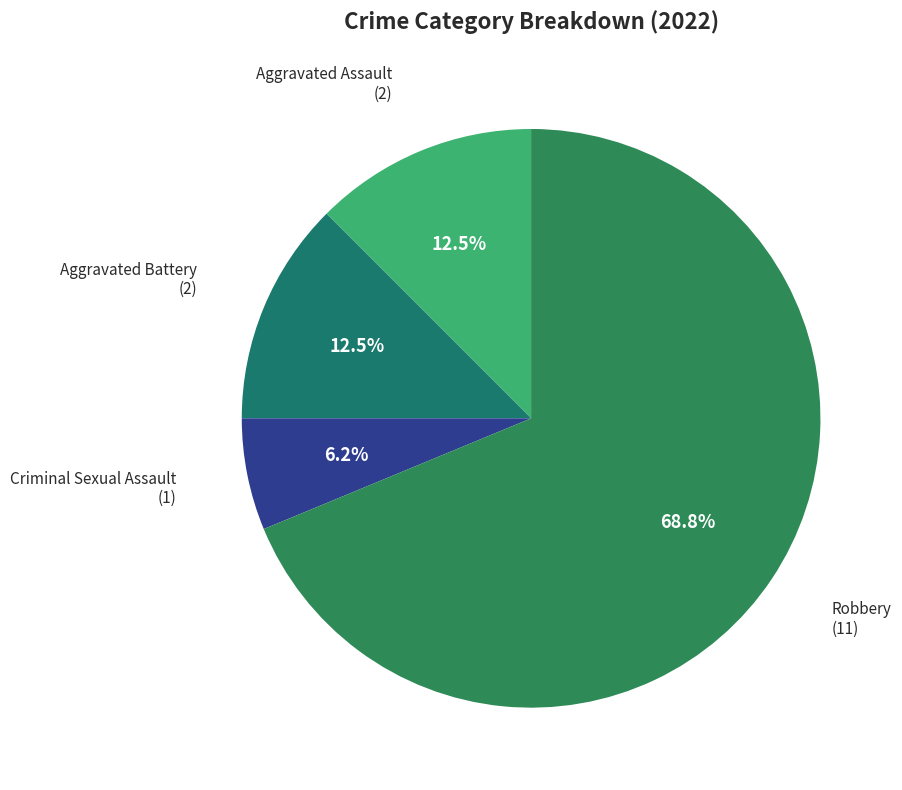

How many segments does this pie chart have?

4